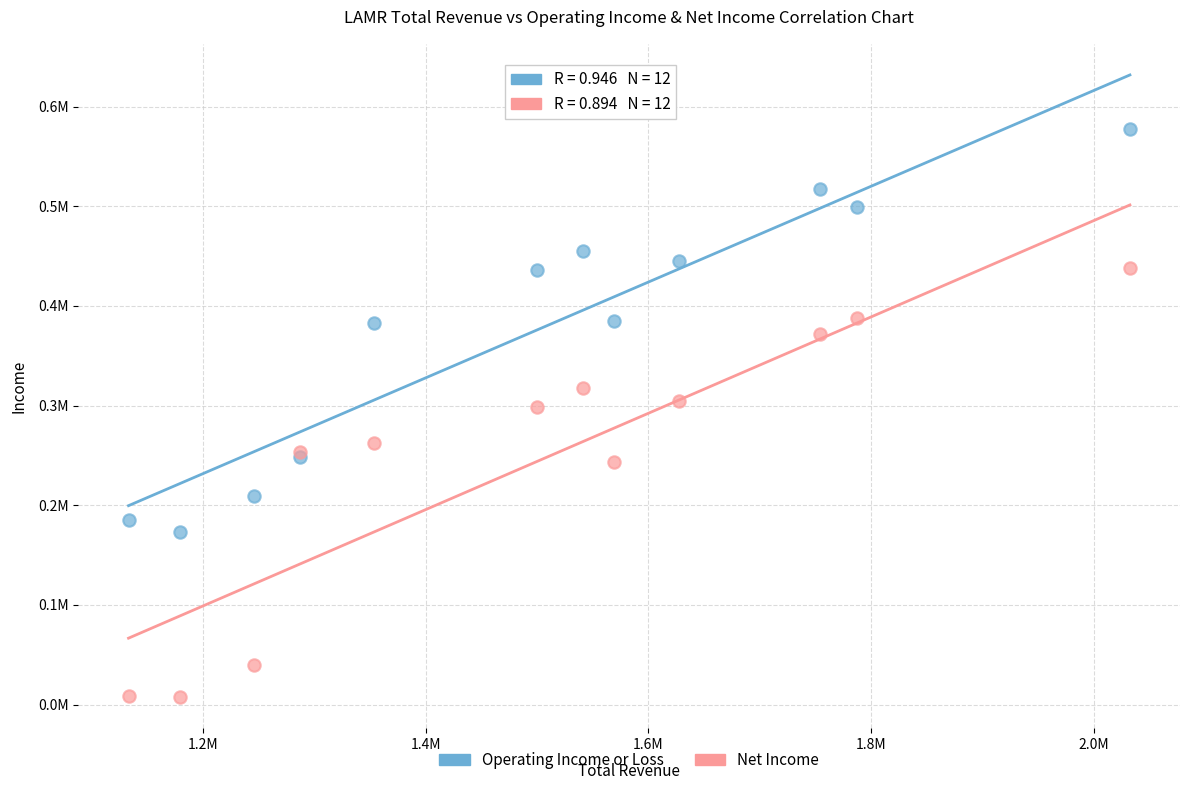

Which series reaches the maximum Y coordinate?

Operating Income or Loss